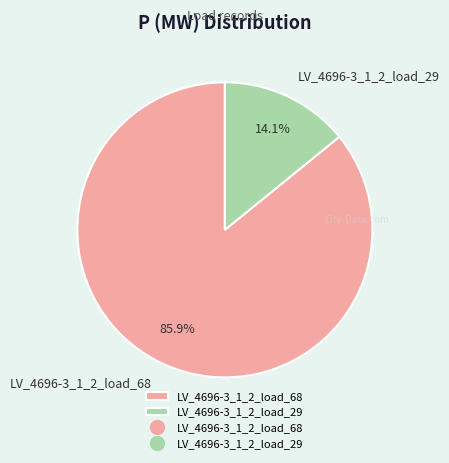

Which slice is the largest?

LV_4696-3_1_2_load_68